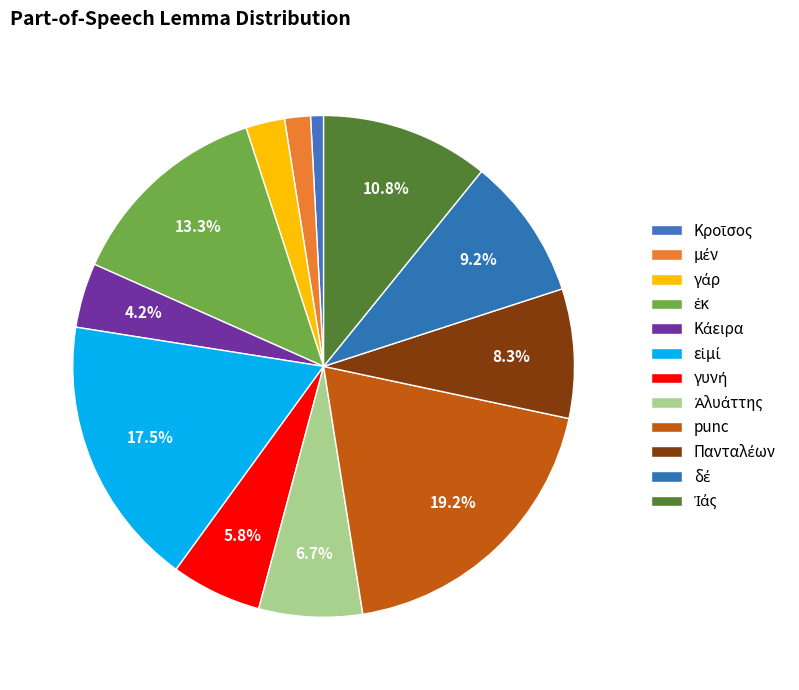

How many slices are in this pie chart?

12